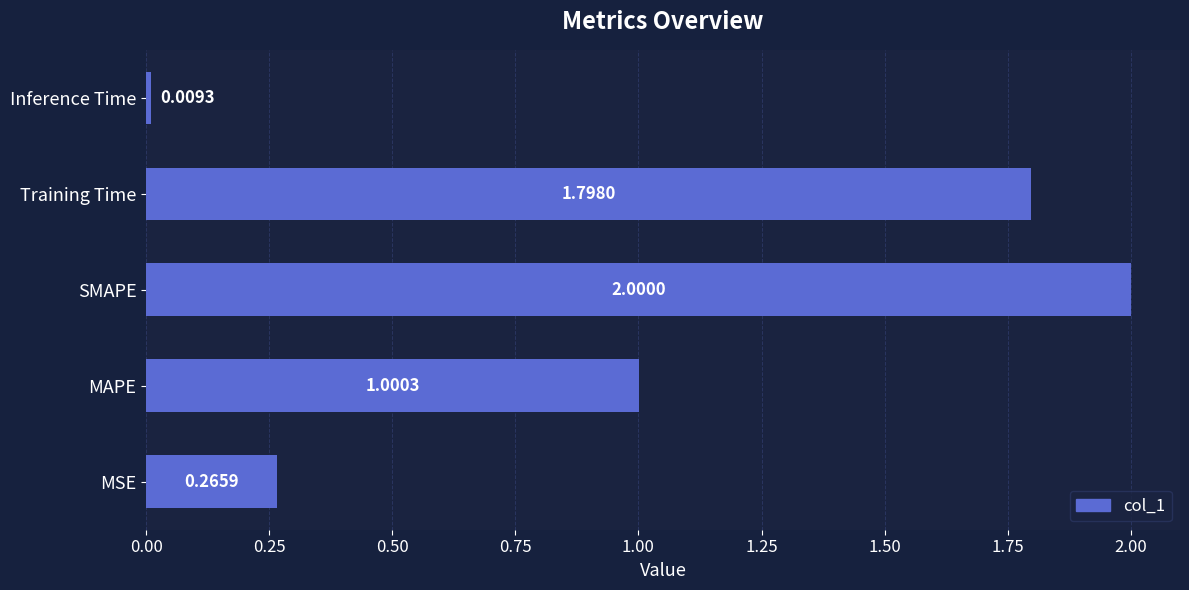

At which label is the value closest to 1?

MAPE